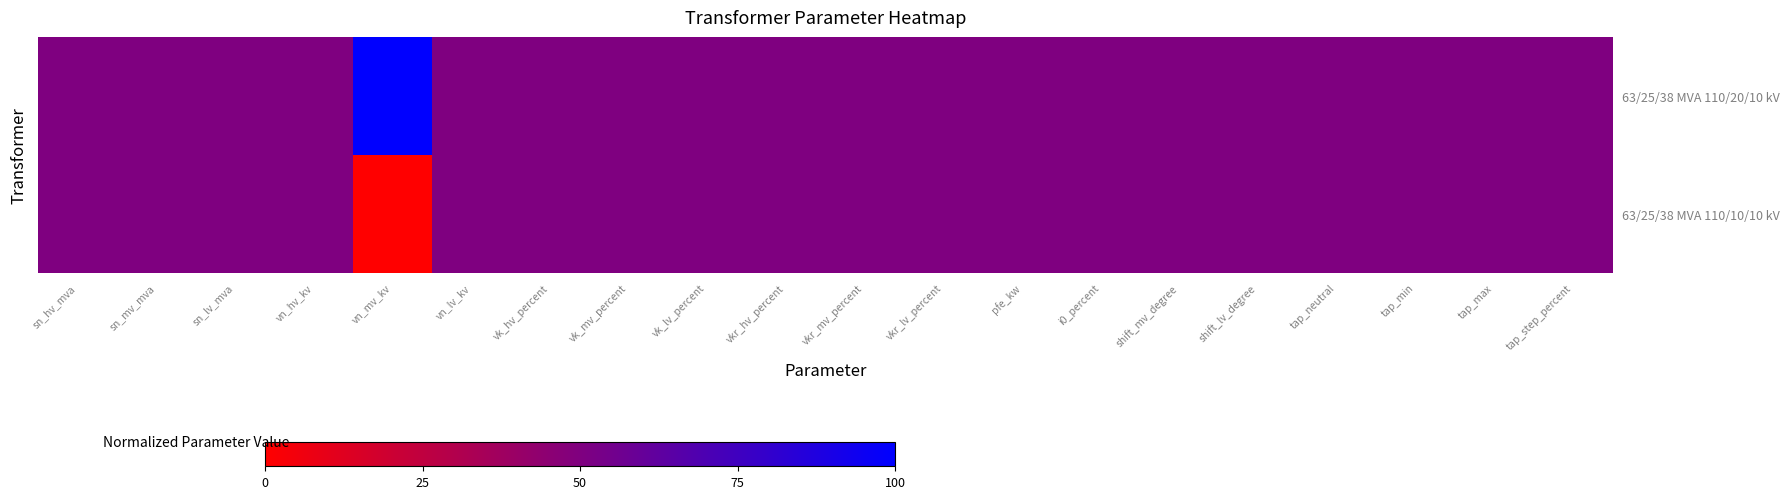

Reading right to left, list all the values displayed in this chart.

63/25/38 MVA 110/20/10 kV: tap_step_percent=50	tap_max=50	tap_min=50	tap_neutral=50	shift_lv_degree=50	shift_mv_degree=50	i0_percent=50	pfe_kw=50	vkr_lv_percent=50	vkr_mv_percent=50	vkr_hv_percent=50	vk_lv_percent=50	vk_mv_percent=50	vk_hv_percent=50	vn_lv_kv=50	vn_mv_kv=100	vn_hv_kv=50	sn_lv_mva=50	sn_mv_mva=50	sn_hv_mva=50
63/25/38 MVA 110/10/10 kV: tap_step_percent=50	tap_max=50	tap_min=50	tap_neutral=50	shift_lv_degree=50	shift_mv_degree=50	i0_percent=50	pfe_kw=50	vkr_lv_percent=50	vkr_mv_percent=50	vkr_hv_percent=50	vk_lv_percent=50	vk_mv_percent=50	vk_hv_percent=50	vn_lv_kv=50	vn_mv_kv=0	vn_hv_kv=50	sn_lv_mva=50	sn_mv_mva=50	sn_hv_mva=50